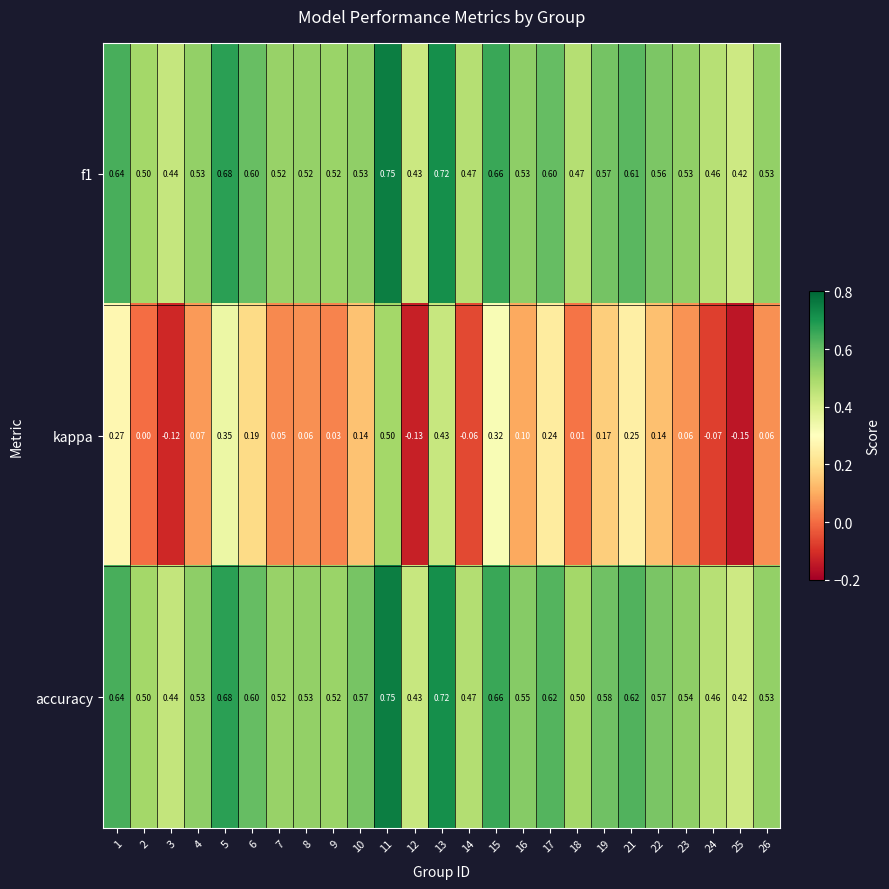

Is the value of accuracy at 17 greater than the value of kappa at 26?

Yes